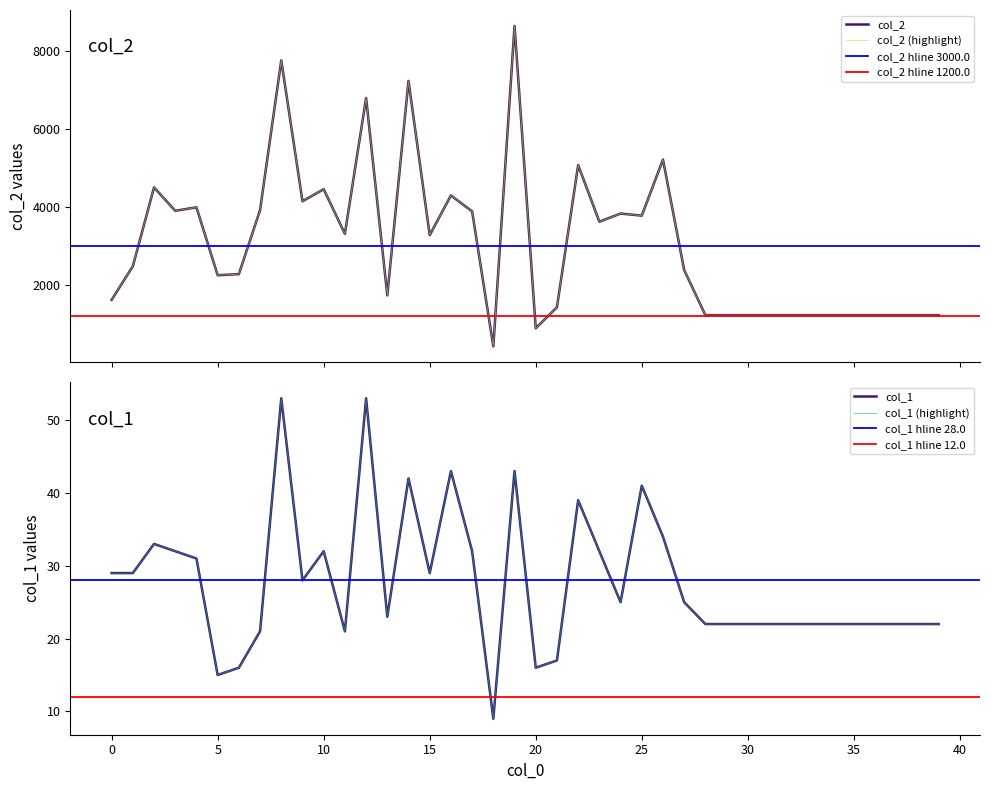

Which category has the highest value in the col_1 series?

8